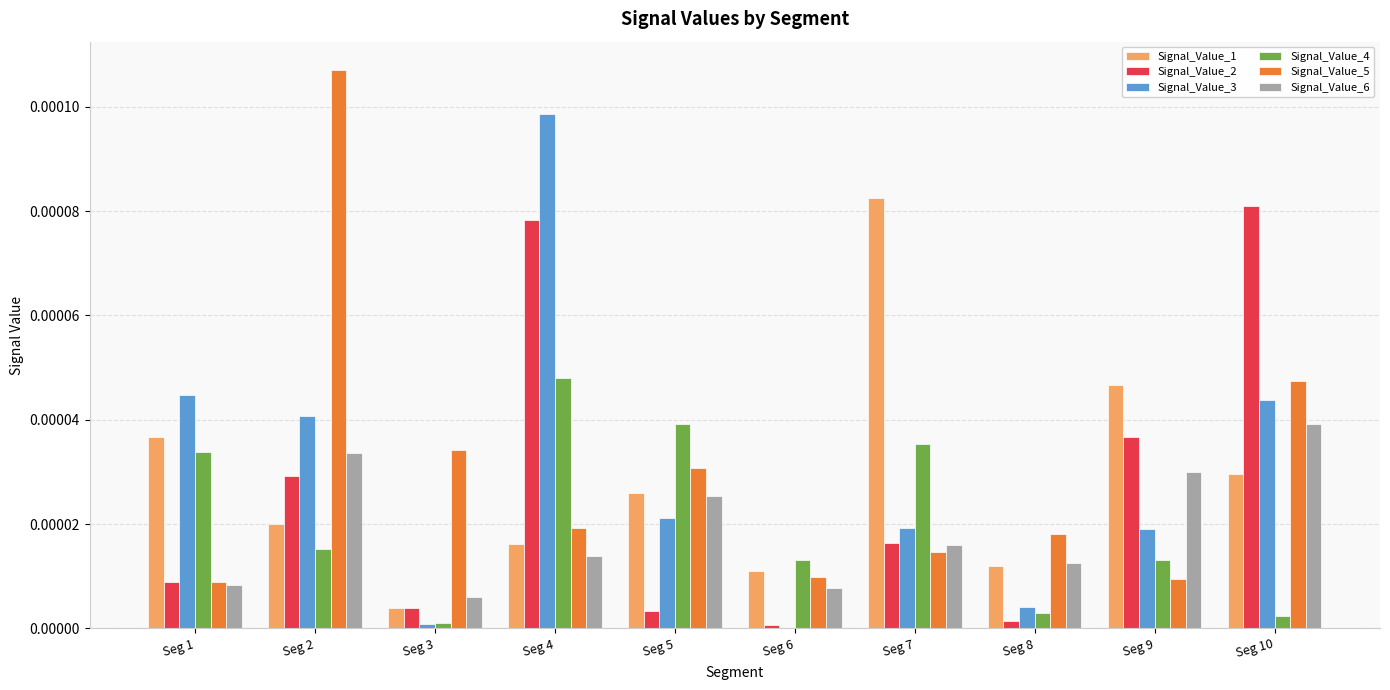

Which label corresponds to the largest value in the chart?

Seg 2